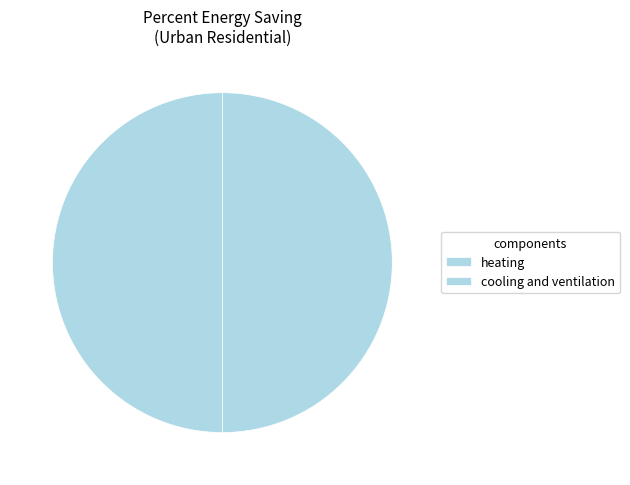

Count the number of slices in the pie.

2